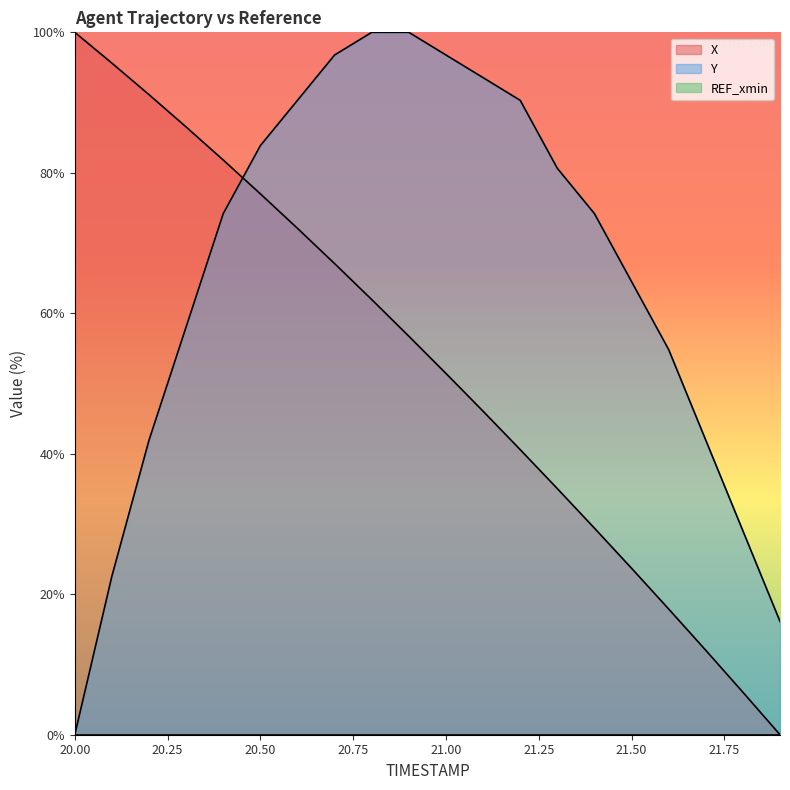

How many lines are shown in the chart?

3